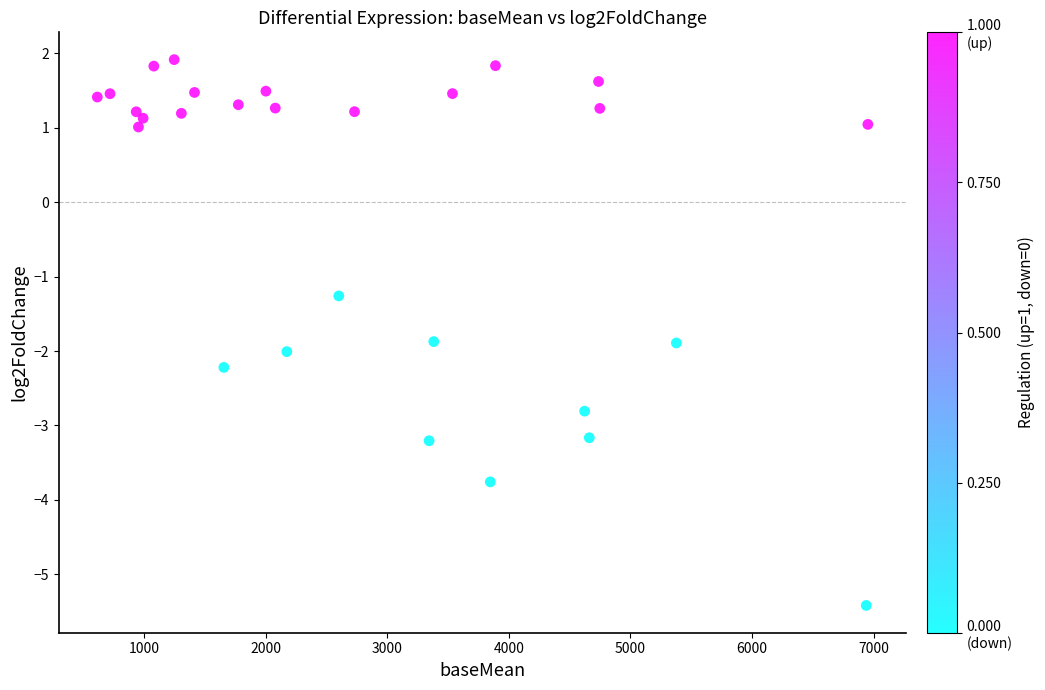

What Y value in the scatter plot is closest to -1?

-1.3